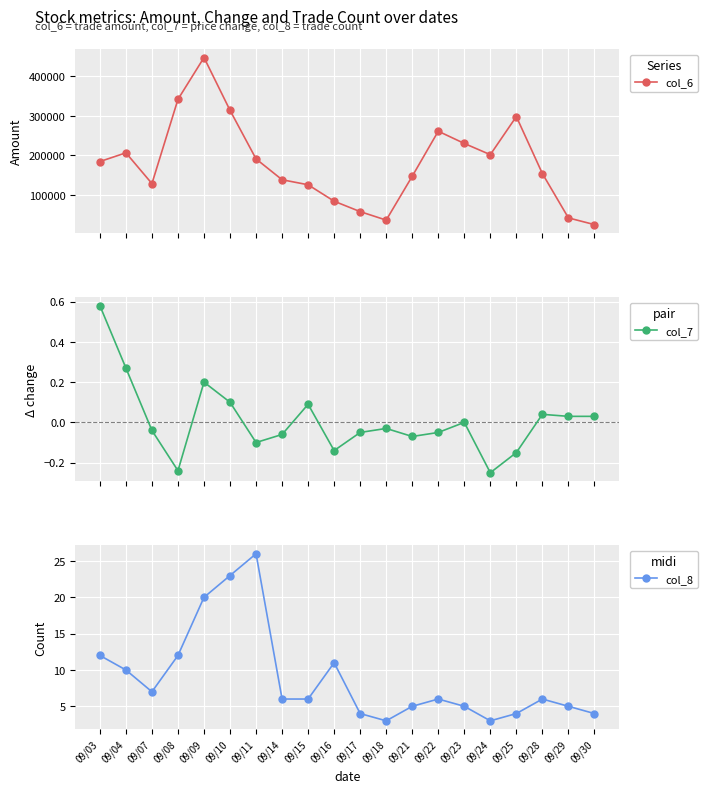

Which series changed the most between 09/11 and 09/29?

col_6